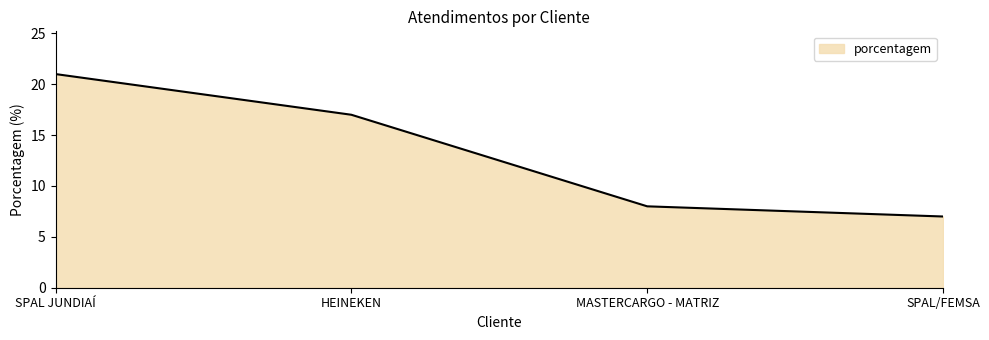

Where does the data first go above 17?

SPAL JUNDIAÍ